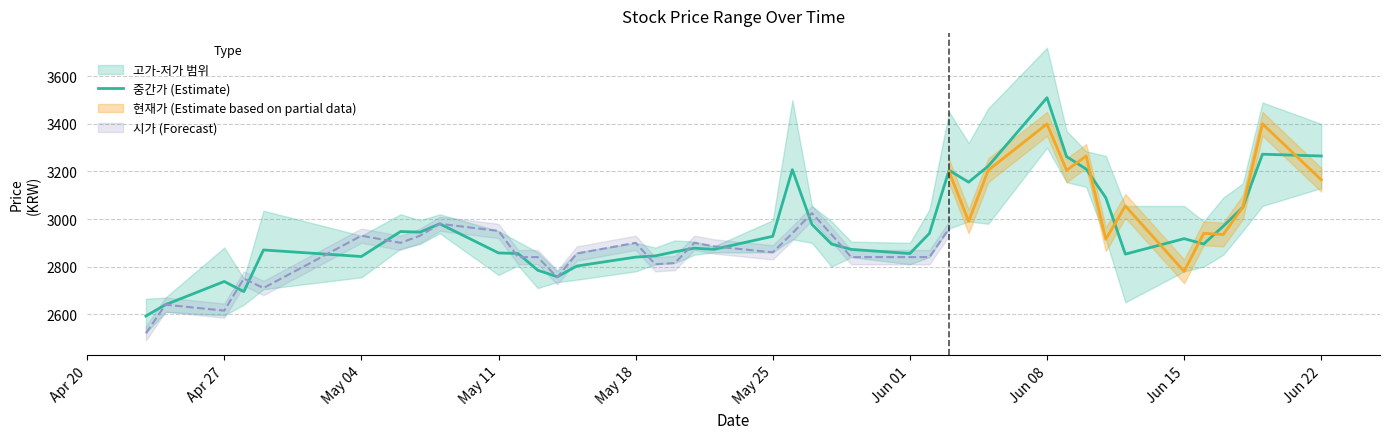

What is the maximum value for 중간가 (Estimate)?

3510.0